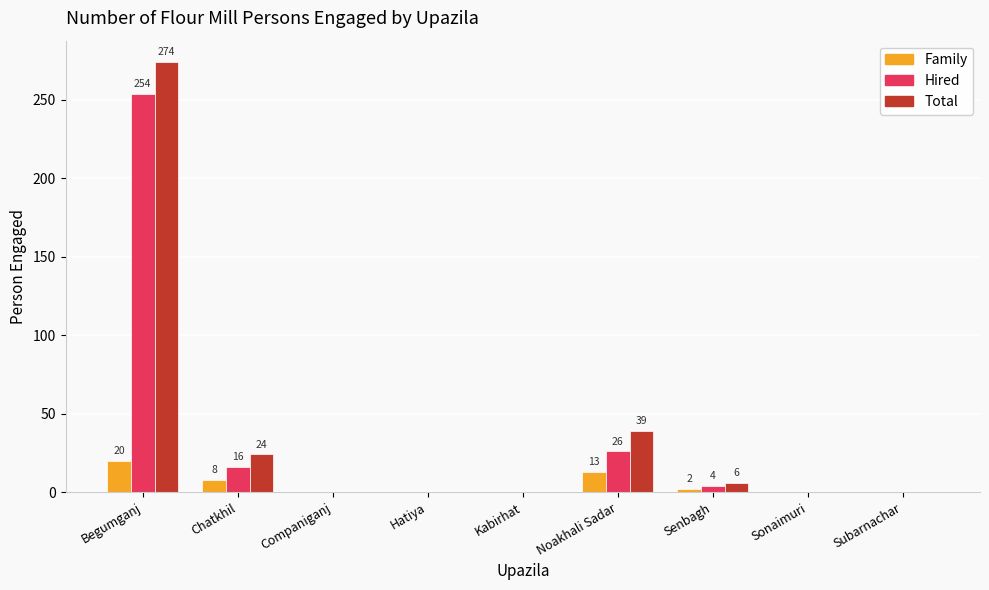

Where is Total nearest to the value 137?

Noakhali Sadar